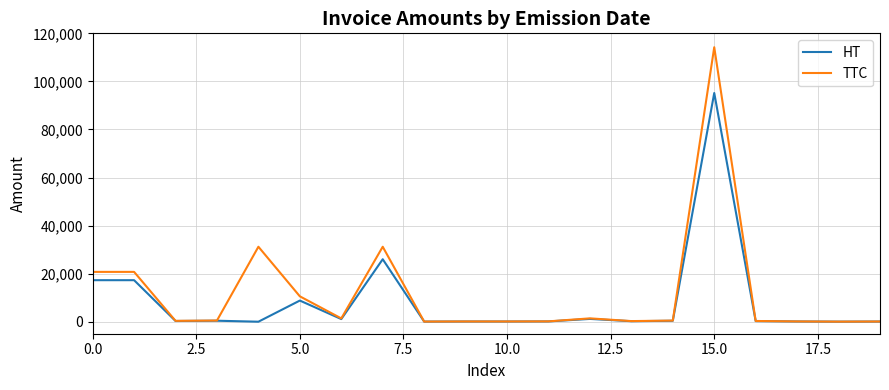

List the series in order of their peak value, lowest first.

HT, TTC